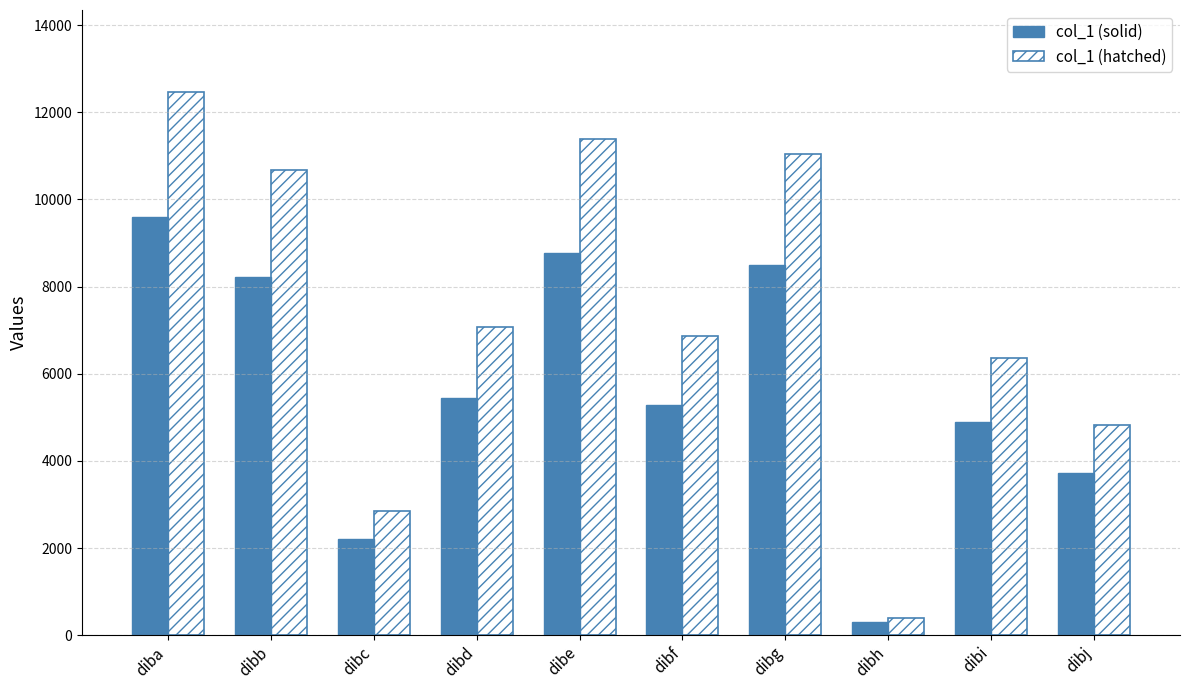

What is the highest value of the col_1 (solid) series?

9597.0